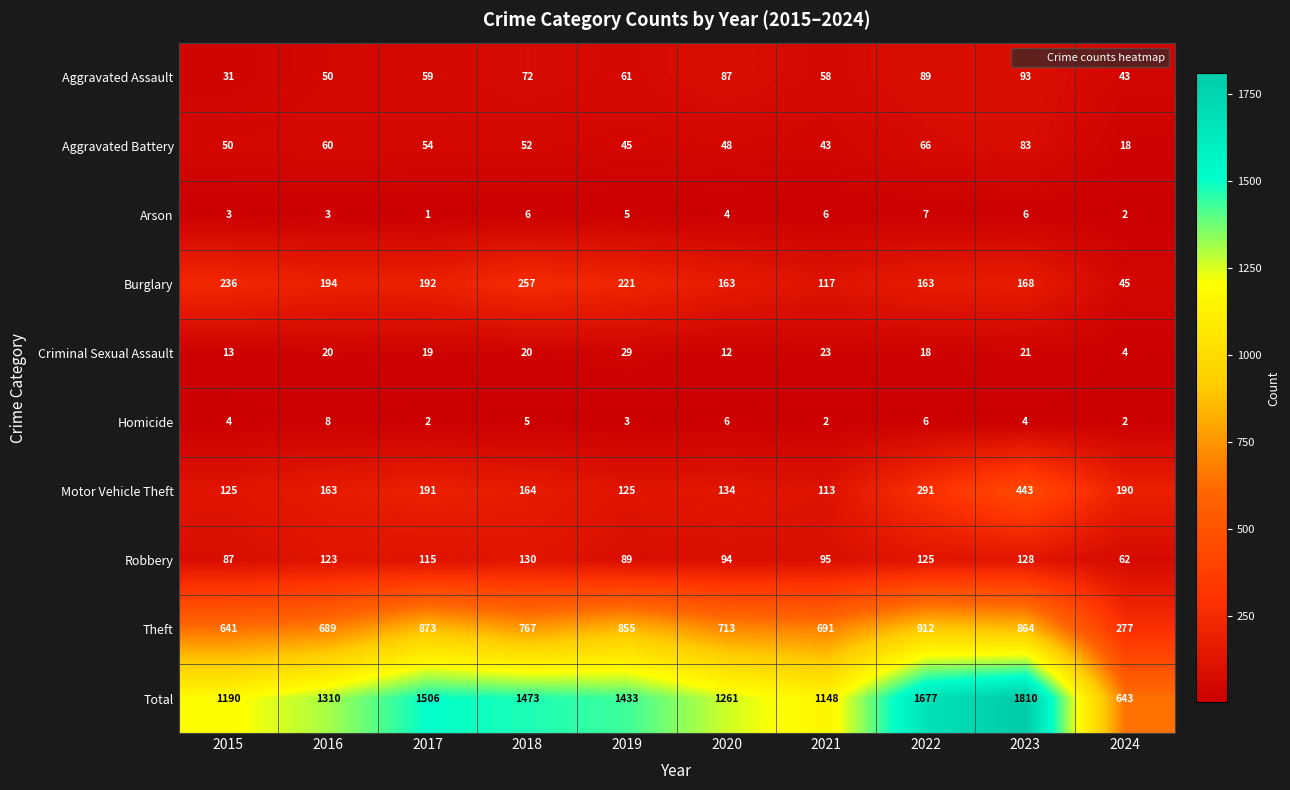

Between 2017 and 2021, which series saw the biggest shift?

Total